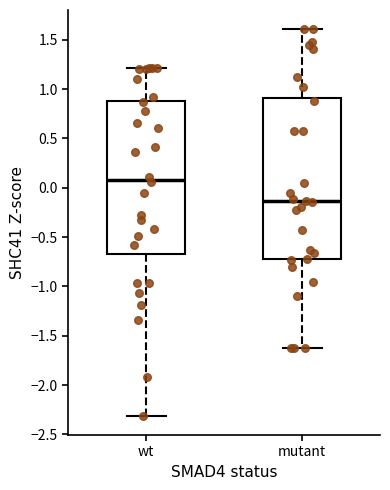

Which box has the lowest median line?

mutant